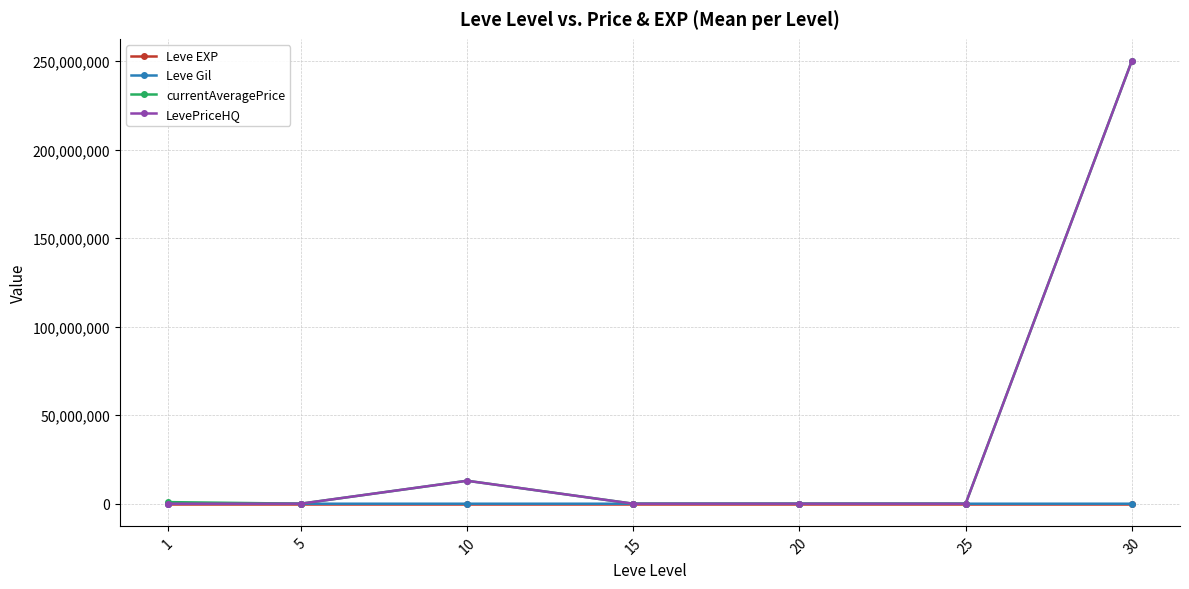

How many lines are shown in the chart?

4